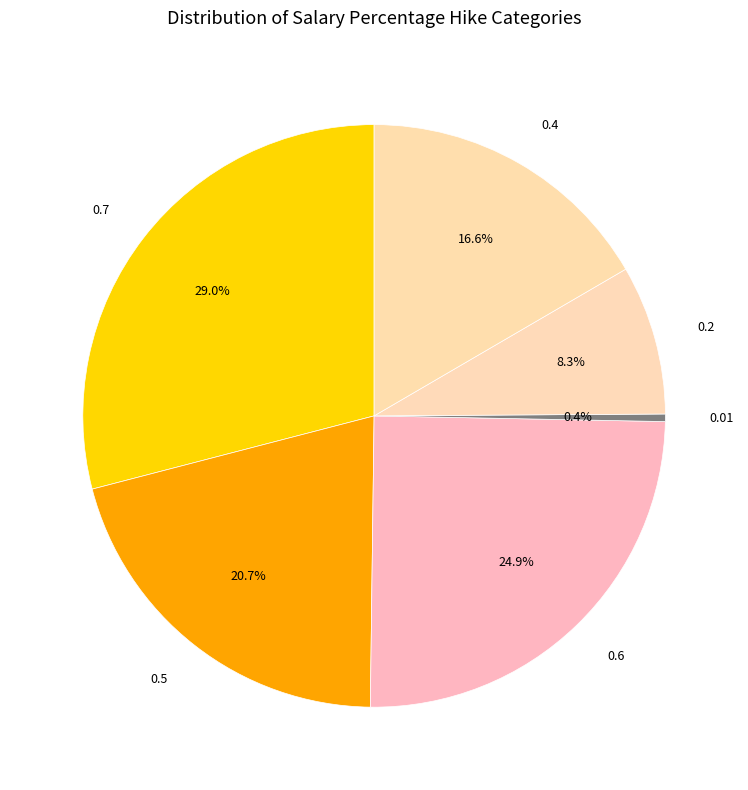

To the nearest percent, what portion does 0.6 represent?

25%